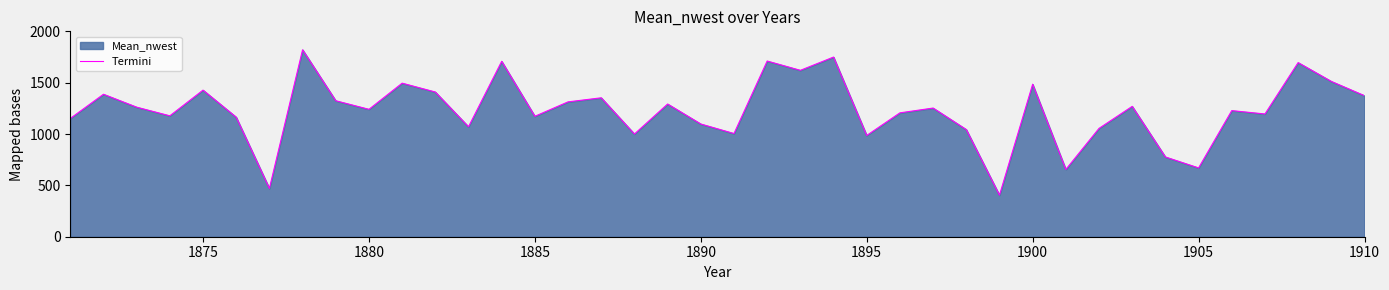

What is the greatest value displayed?

1820.5